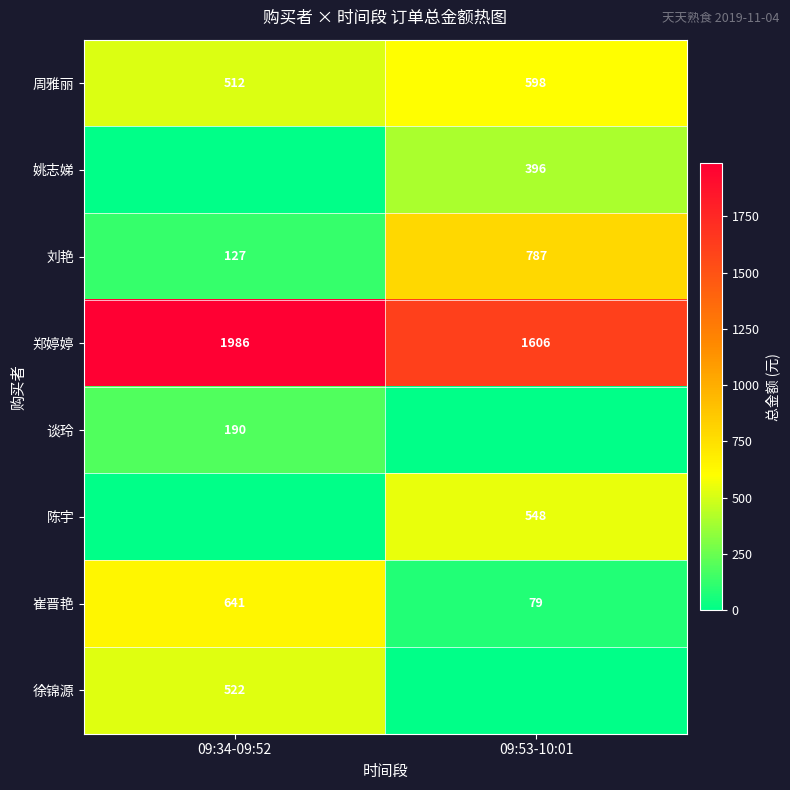

What is the highest value of the 刘艳 series?

787